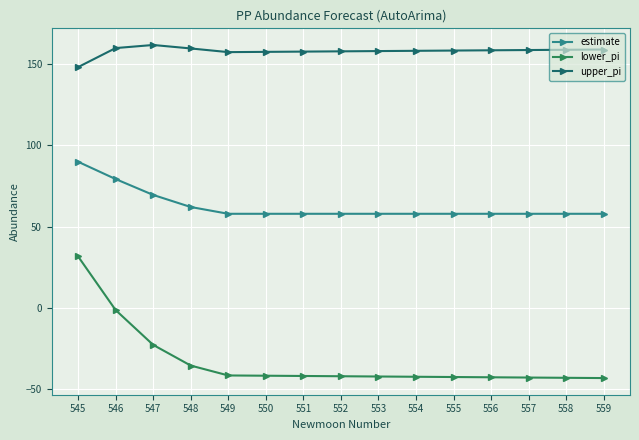

What is the smallest value displayed?

-43.0